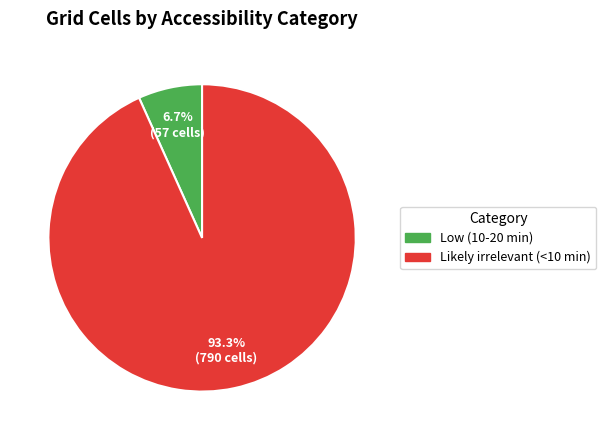

Is there a majority slice in this chart?

Yes